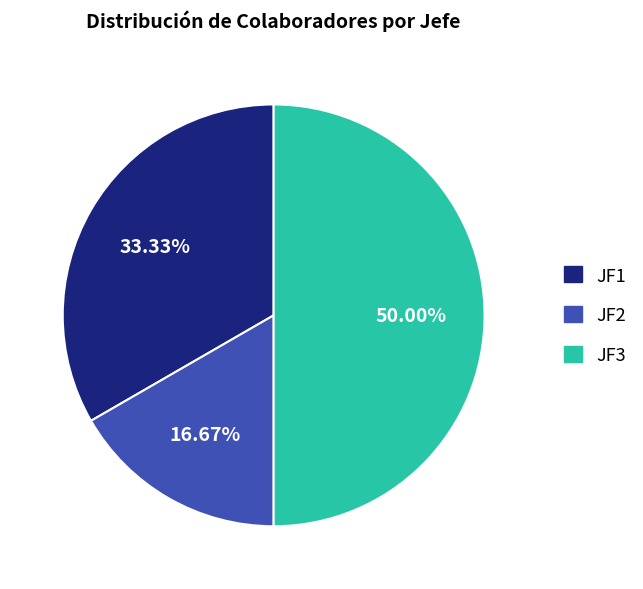

Rank the categories by value from lowest to highest.

JF2, JF1, JF3